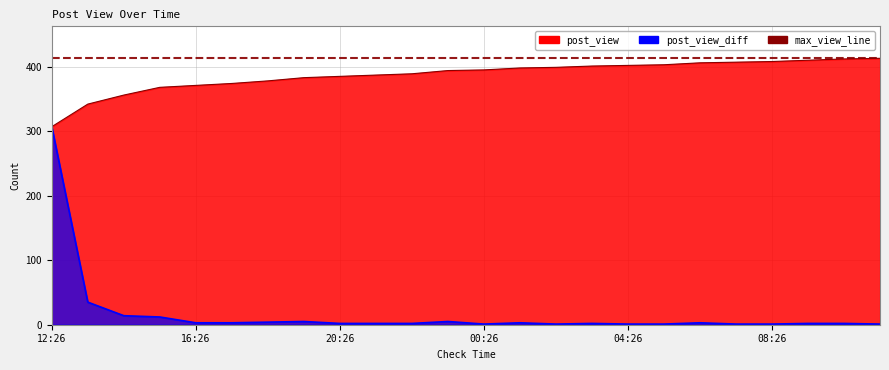

The value of post_view at 13:26 is 342. True or false?

True